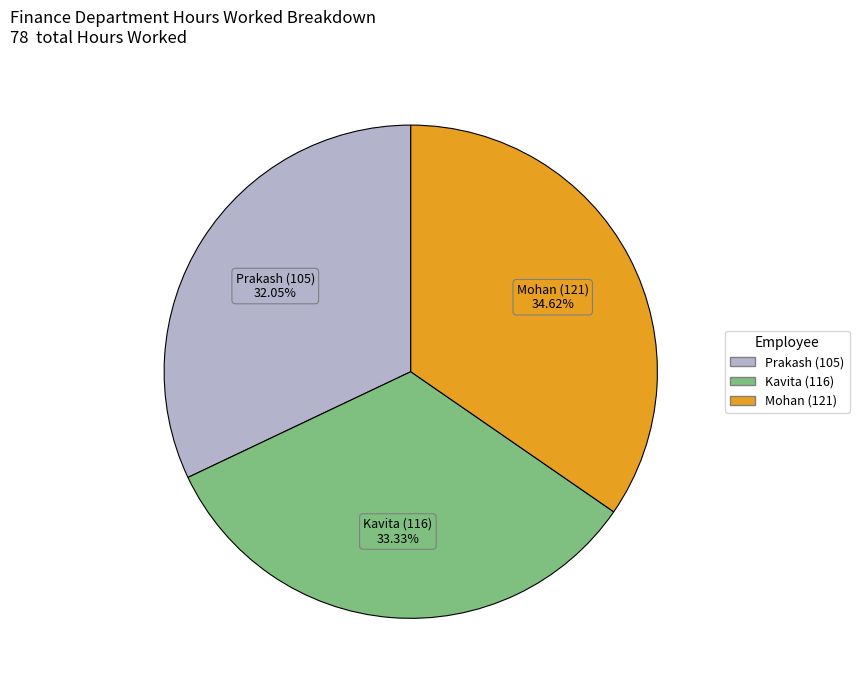

Combined, do Kavita (116) and Mohan (121) account for over 50%?

Yes